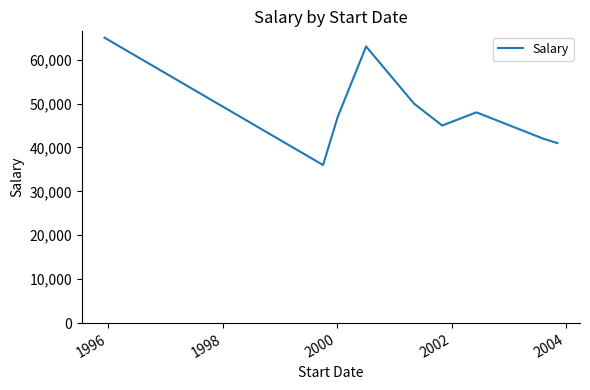

What is the maximum value shown in the chart?

65000